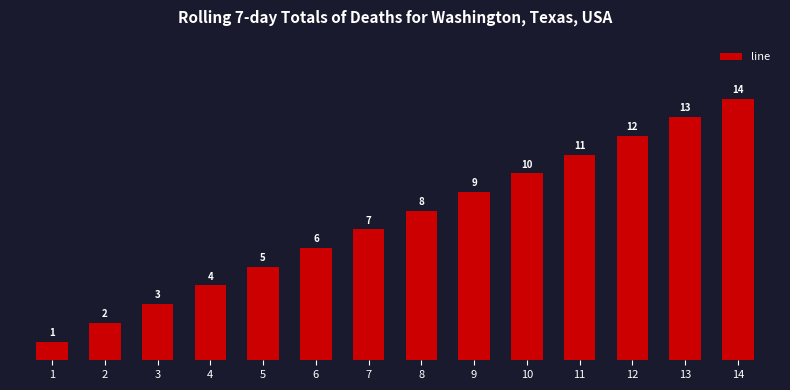

Read the value at 7, to the nearest 10.

10